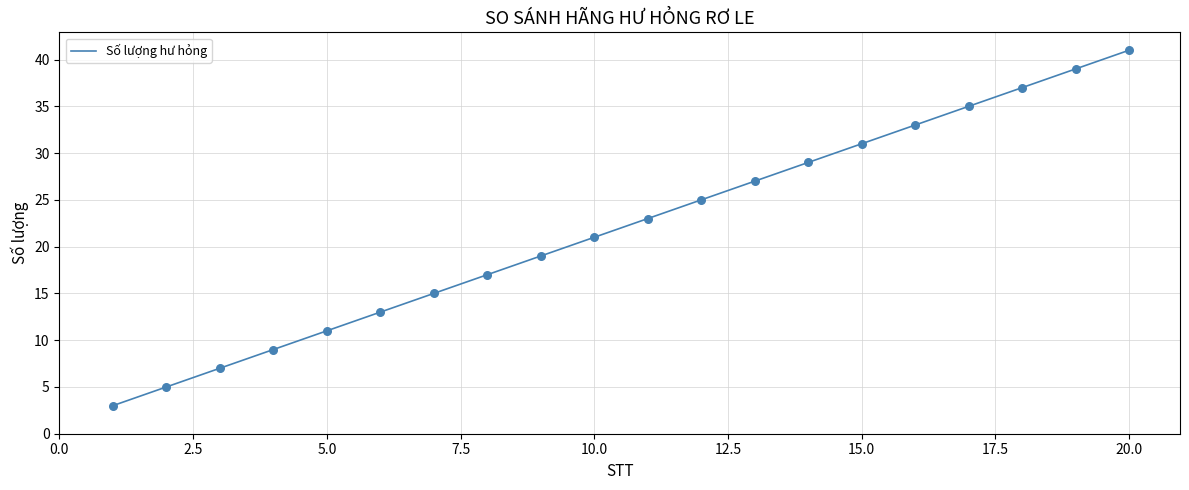

What is the smallest value displayed?

3